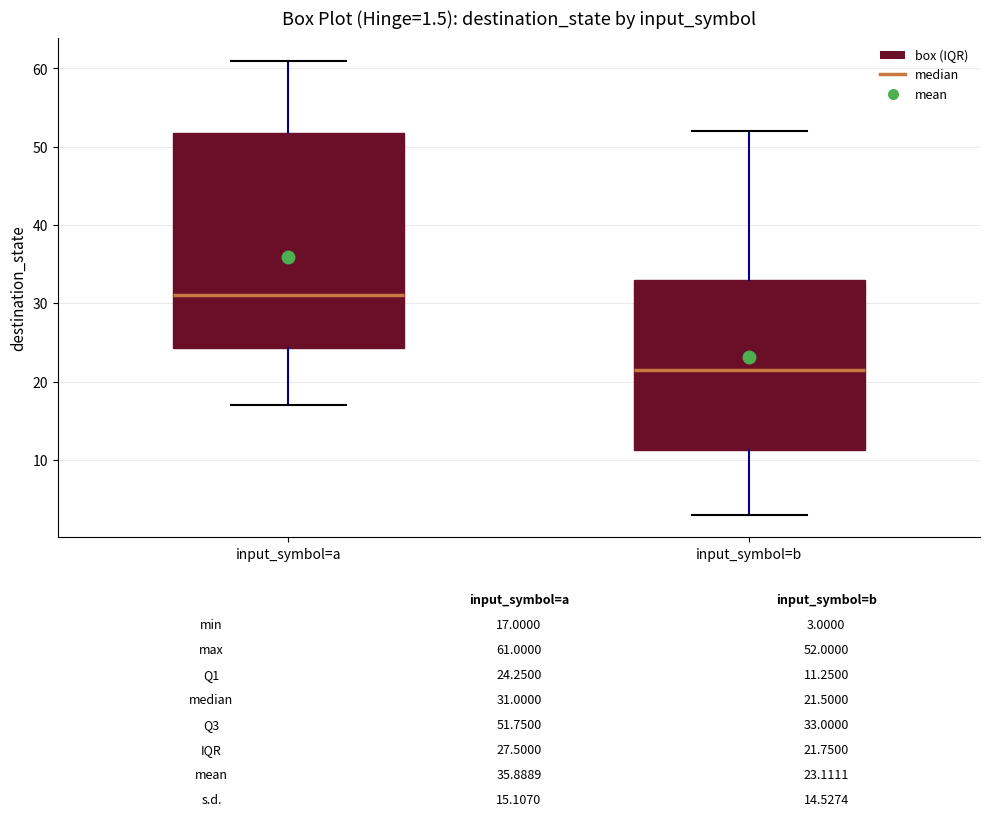

Which box is the tallest, from its lower edge to its upper edge?

input_symbol=a